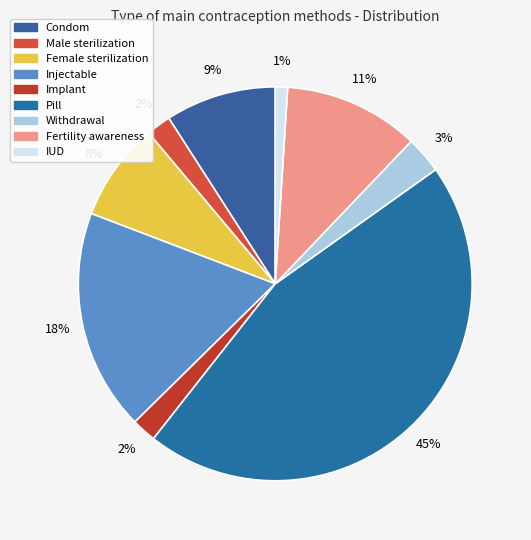

Is there a majority slice in this chart?

No